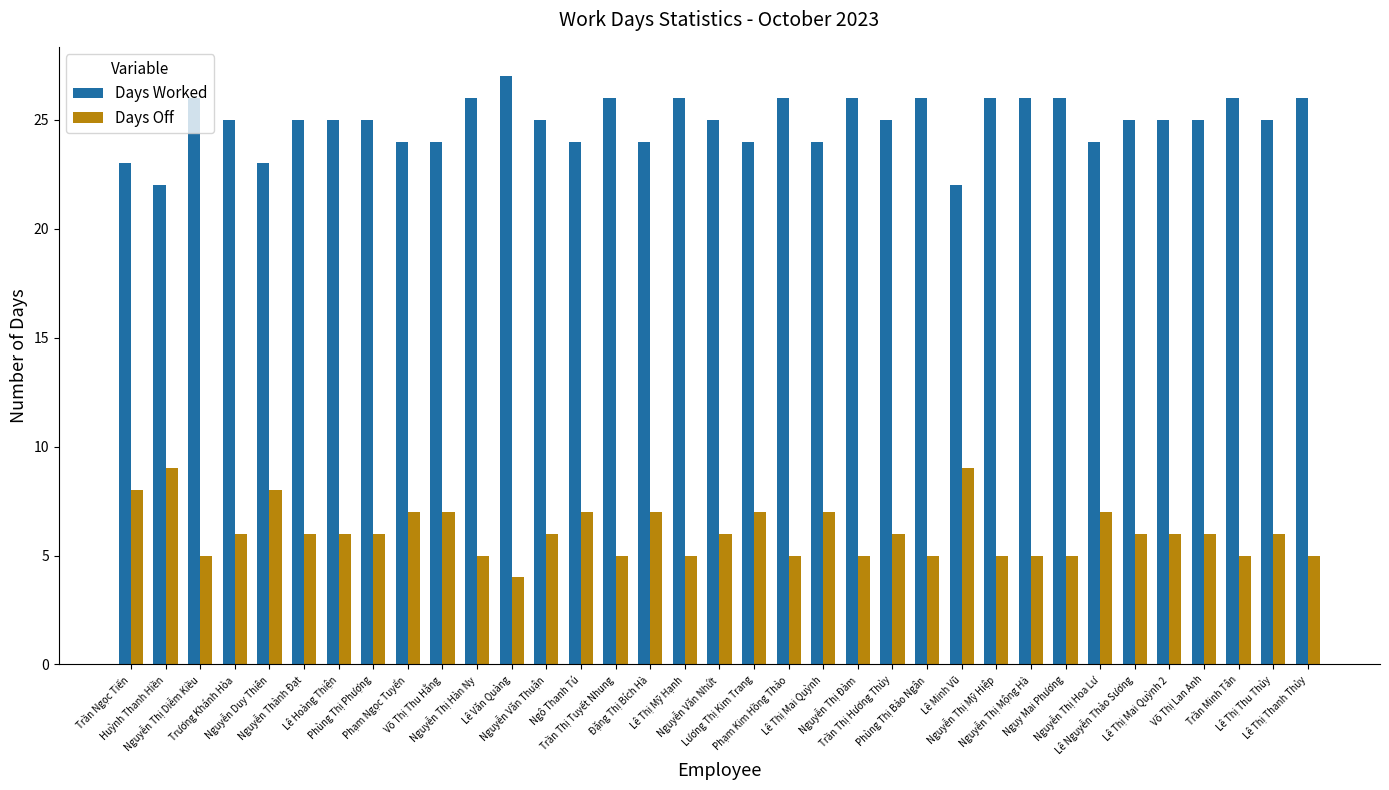

Does the chart contain any negative values?

No